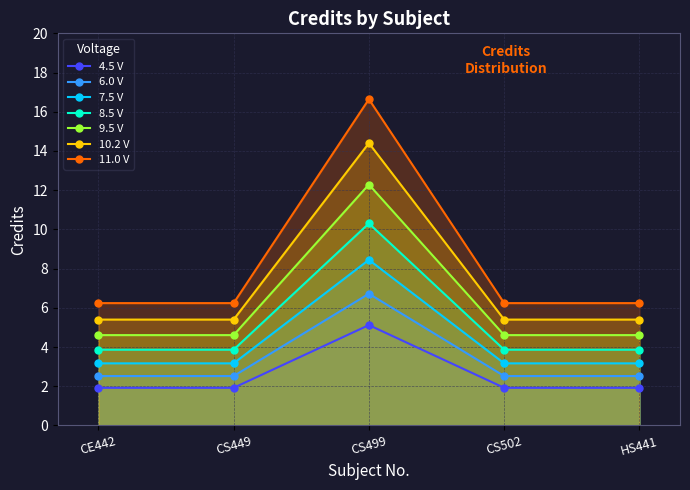

The chart shows a value of 0.7 at CS502. True or false?

False